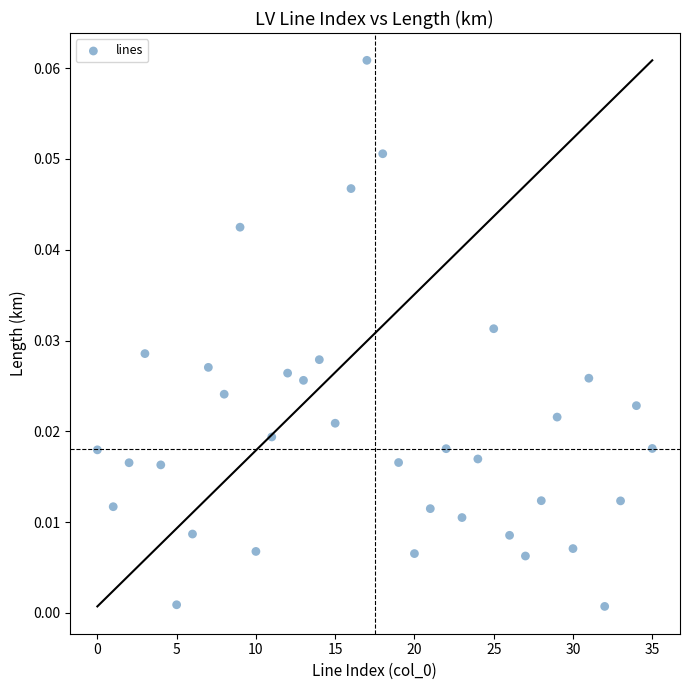

Count the number of points in this scatter plot.

36